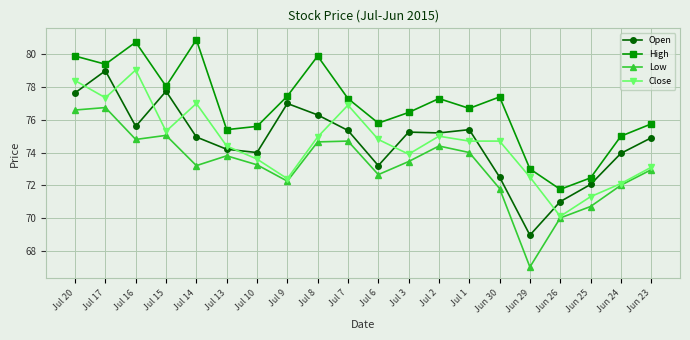

True or false: Open has more than 2 points higher than both neighbors.

True